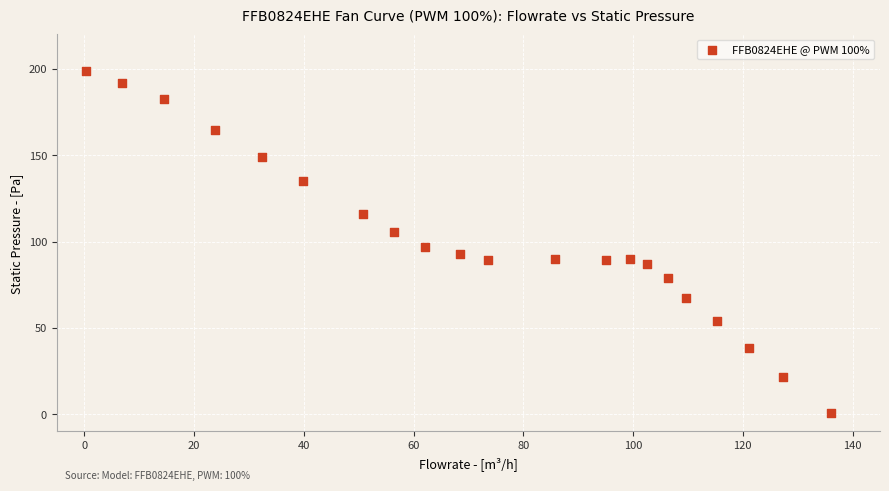

What is the range of X values (max minus min)?

135.7